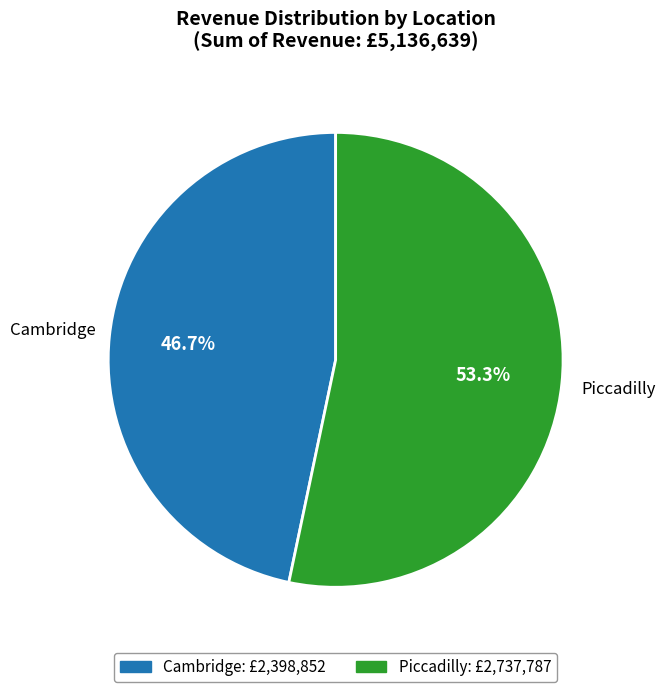

The Cambridge slice represents 34% of the pie. True or false?

False